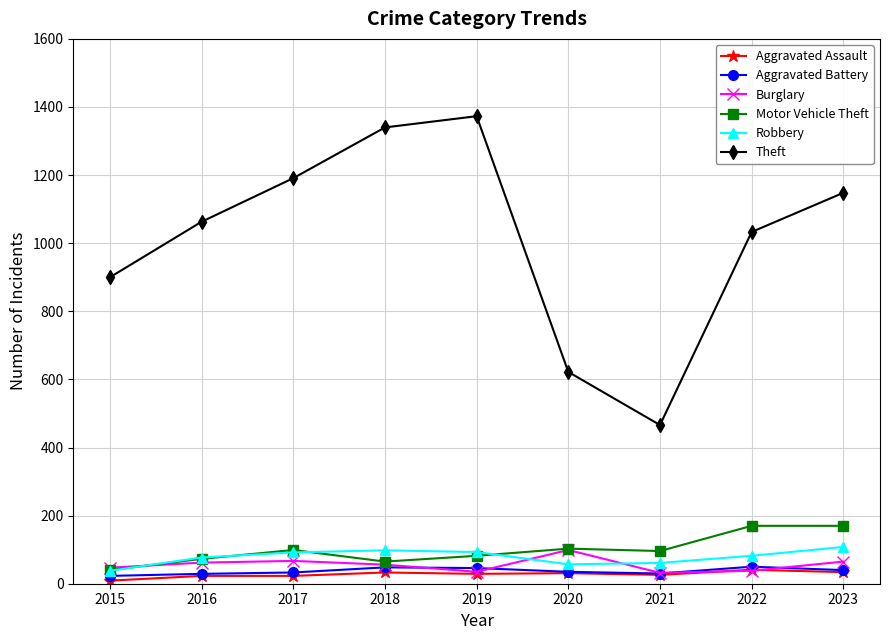

True or false: Theft and Robbery intersect in this chart.

False